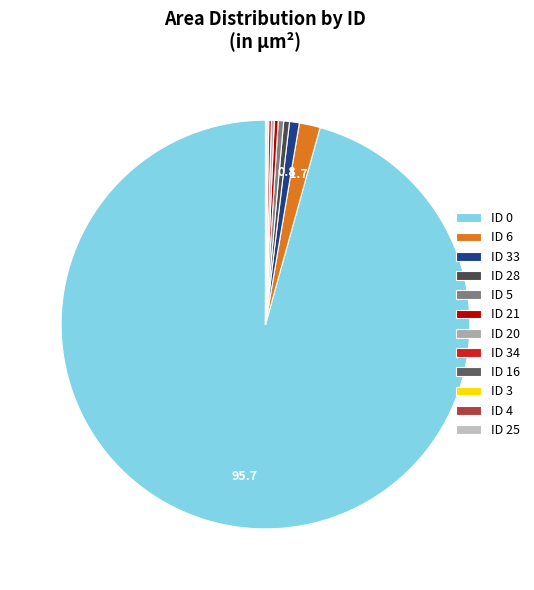

Which slice is the smallest?

ID 25